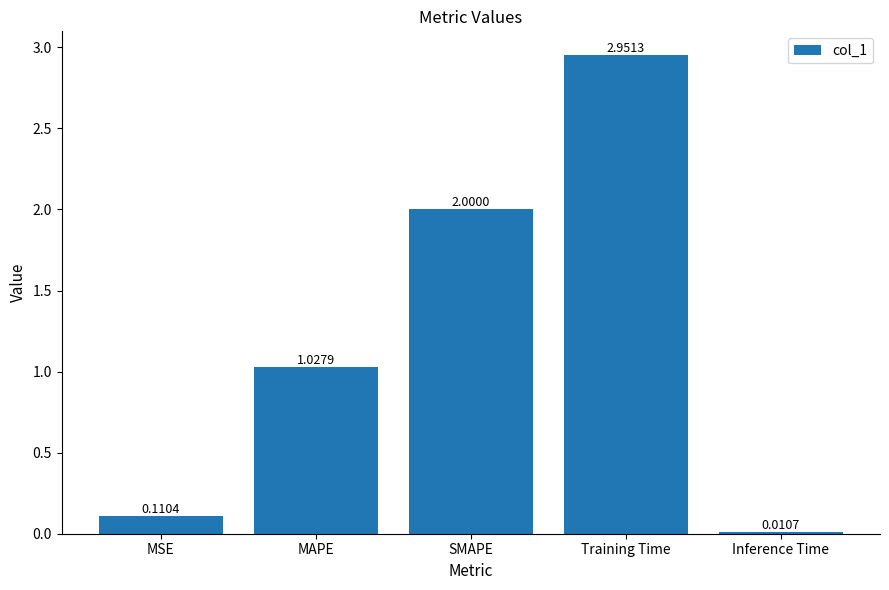

Which category has the highest value across all series?

Training Time